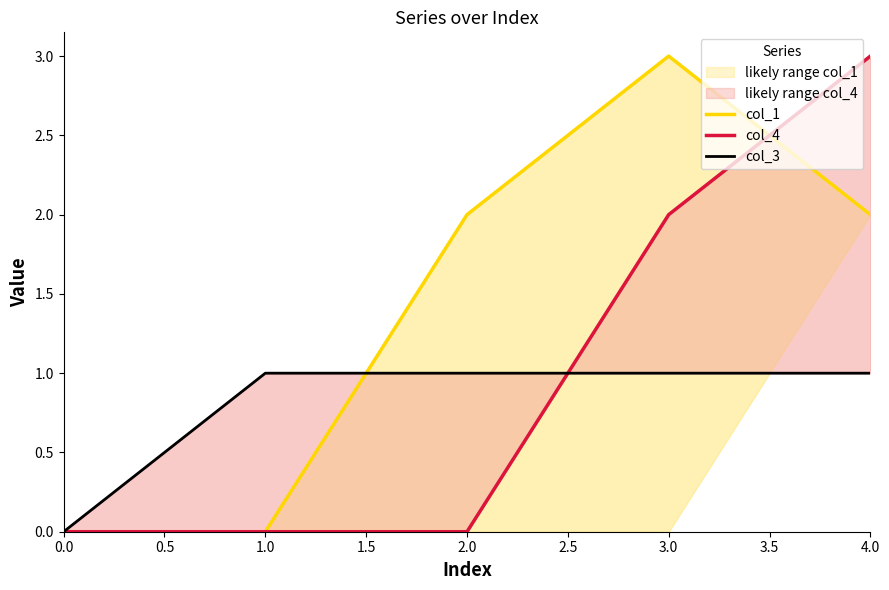

True or false: col_1 has a value of 2 at 2.0.

True